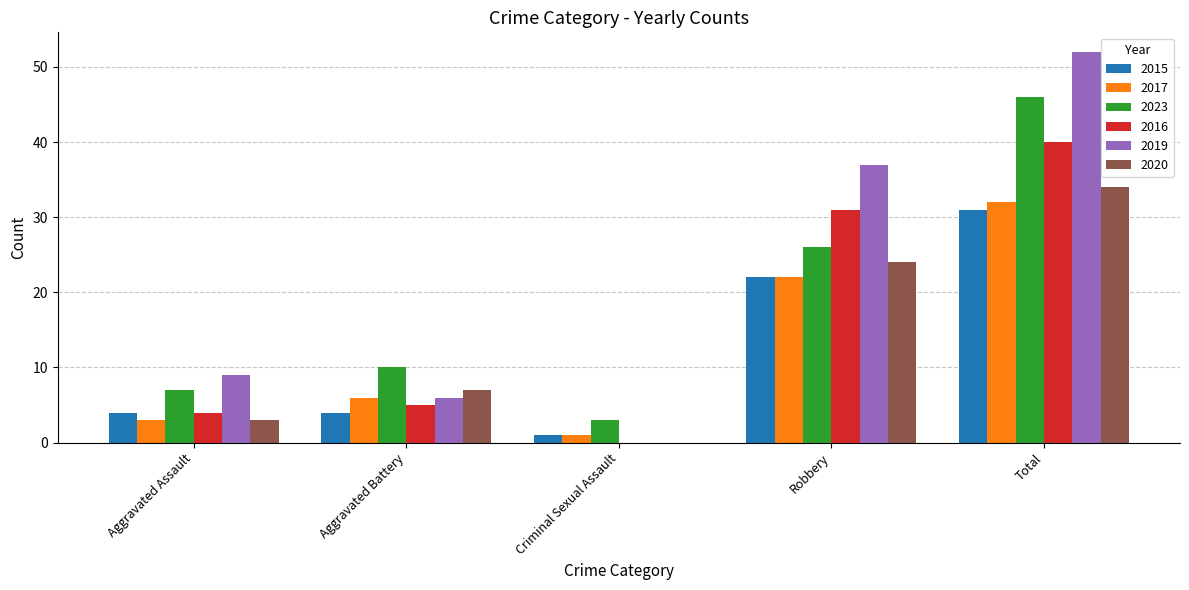

Reading left to right, extract all data points from this chart.

2015: Aggravated Assault=4	Aggravated Battery=4	Criminal Sexual Assault=1	Robbery=22	Total=31
2017: Aggravated Assault=3	Aggravated Battery=6	Criminal Sexual Assault=1	Robbery=22	Total=32
2023: Aggravated Assault=7	Aggravated Battery=10	Criminal Sexual Assault=3	Robbery=26	Total=46
2016: Aggravated Assault=4	Aggravated Battery=5	Criminal Sexual Assault=0	Robbery=31	Total=40
2019: Aggravated Assault=9	Aggravated Battery=6	Criminal Sexual Assault=0	Robbery=37	Total=52
2020: Aggravated Assault=3	Aggravated Battery=7	Criminal Sexual Assault=0	Robbery=24	Total=34